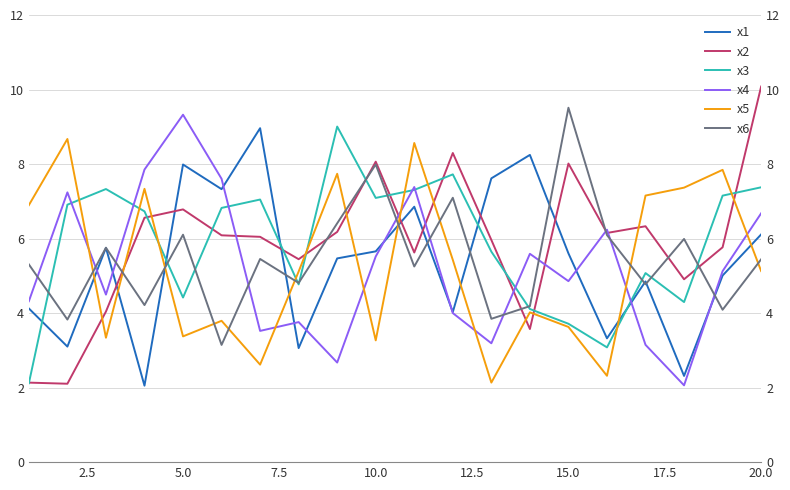

What are all the series names shown in the legend?

x1, x2, x3, x4, x5, x6